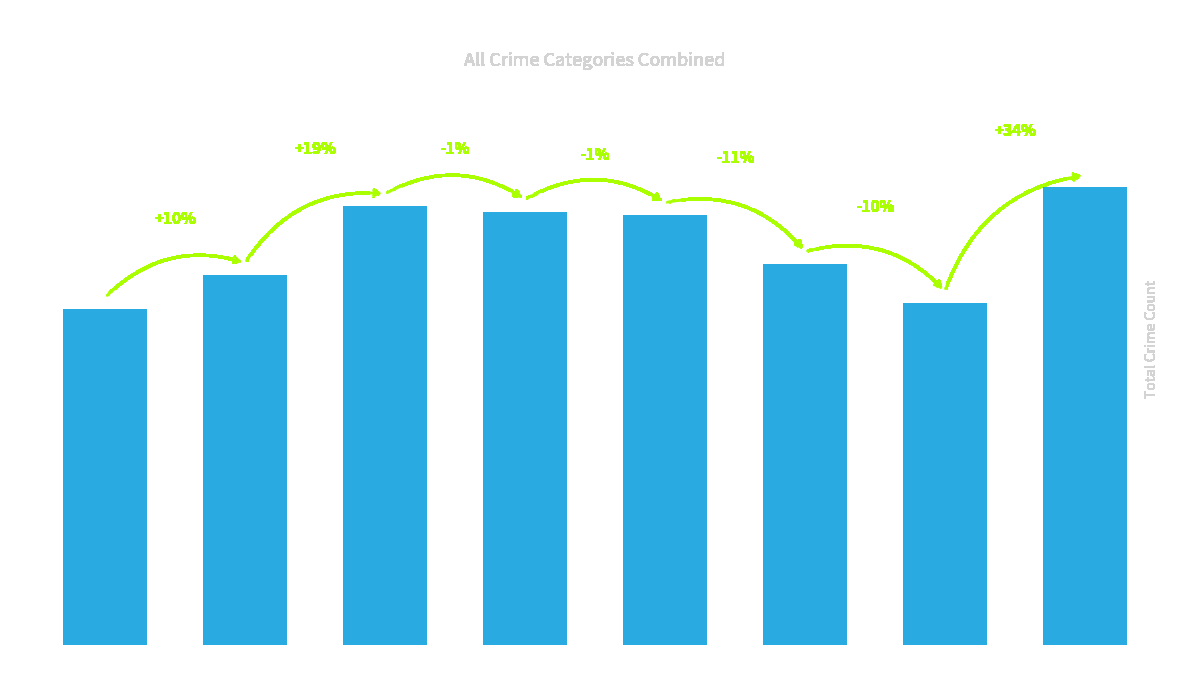

Reading left to right, what are all the values shown in this chart?

2015=830	2016=915	2017=1086	2018=1072	2019=1064	2020=943	2021=845	2022=1132